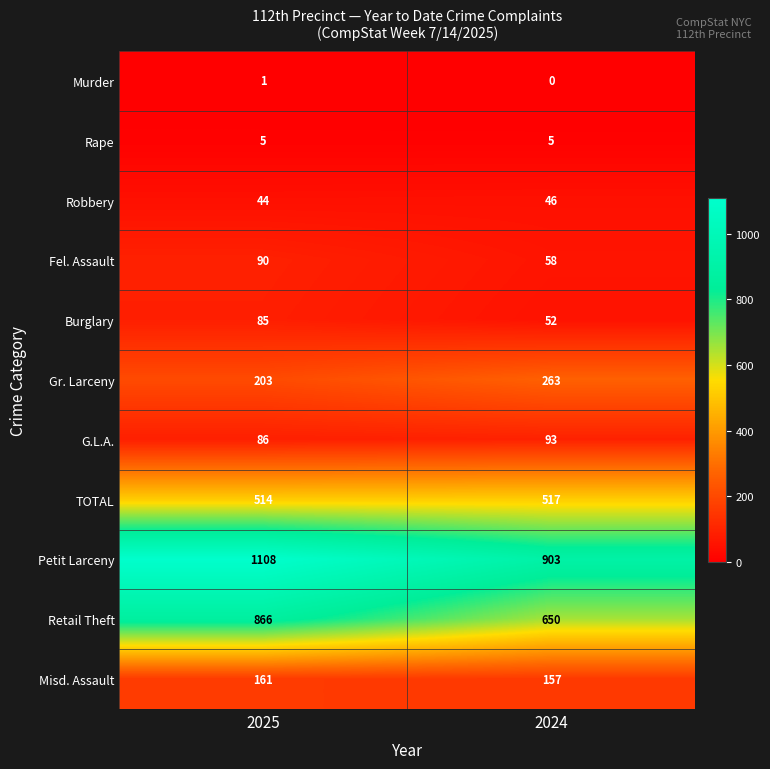

True or false: Robbery has a value of 61 at 2025.

False